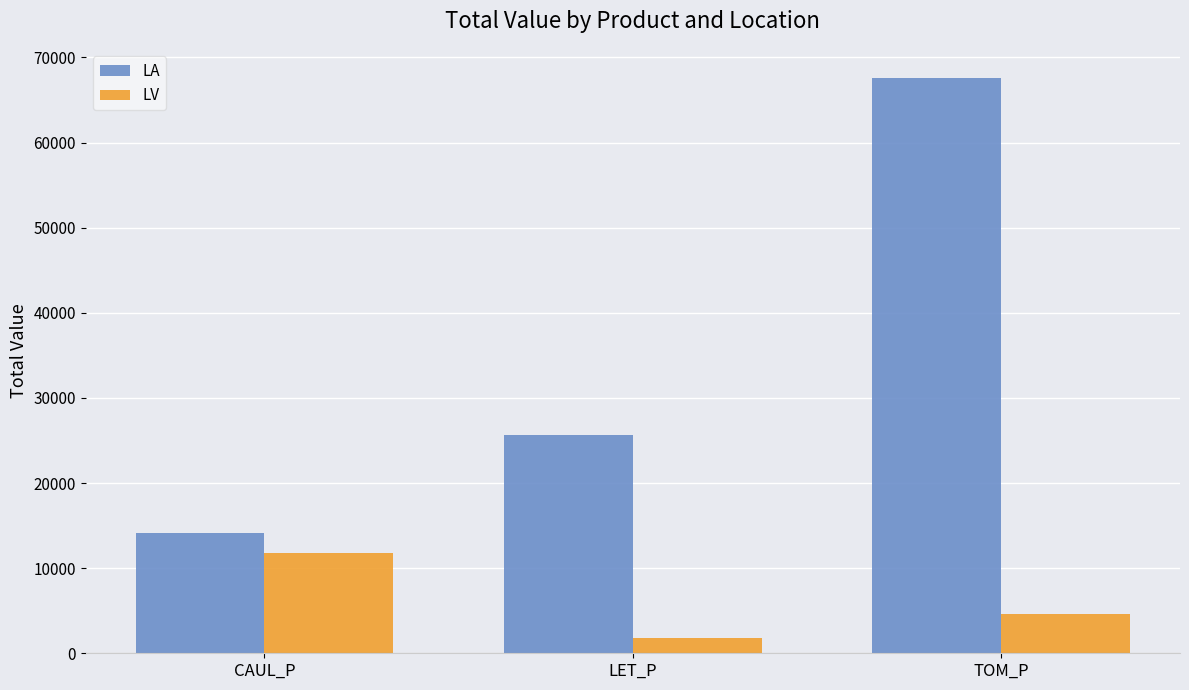

Does the chart contain stacked bars?

No